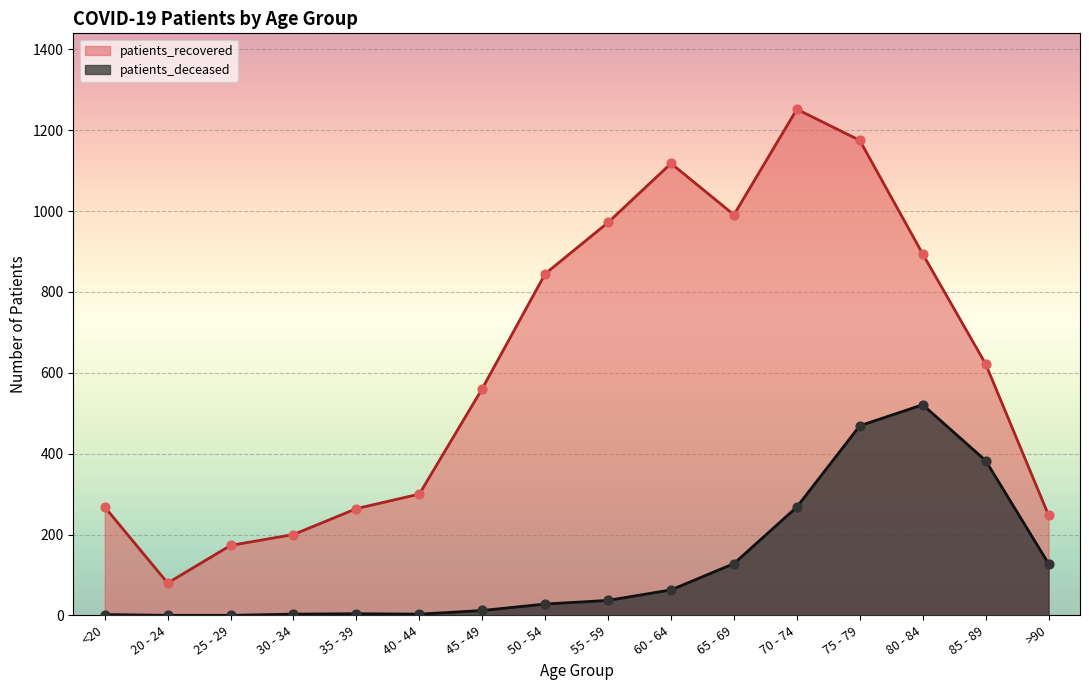

What is the total value across all series at 85 - 89?

1005